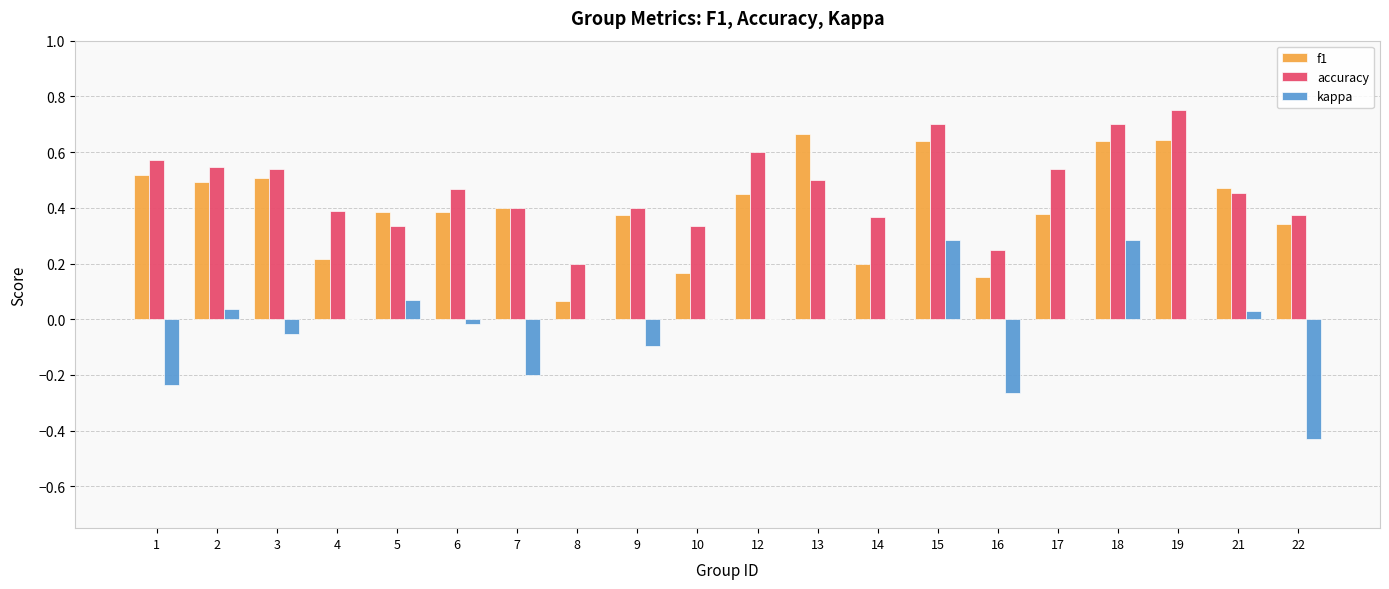

Is the value of kappa at 18 greater than the value of f1 at 2?

No